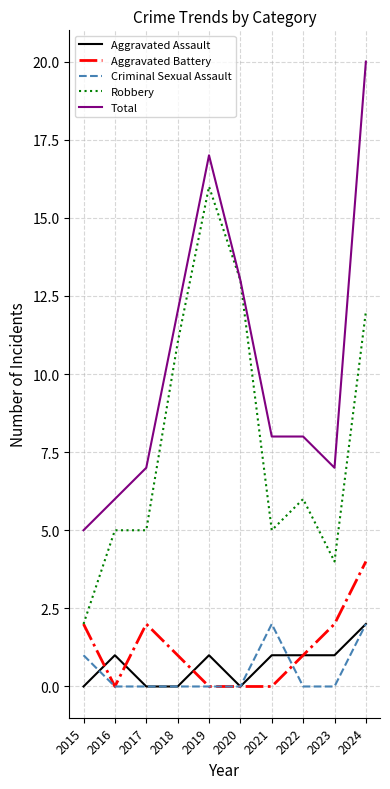

Is the value of Aggravated Assault at 2019 greater than the value of Robbery at 2016?

No